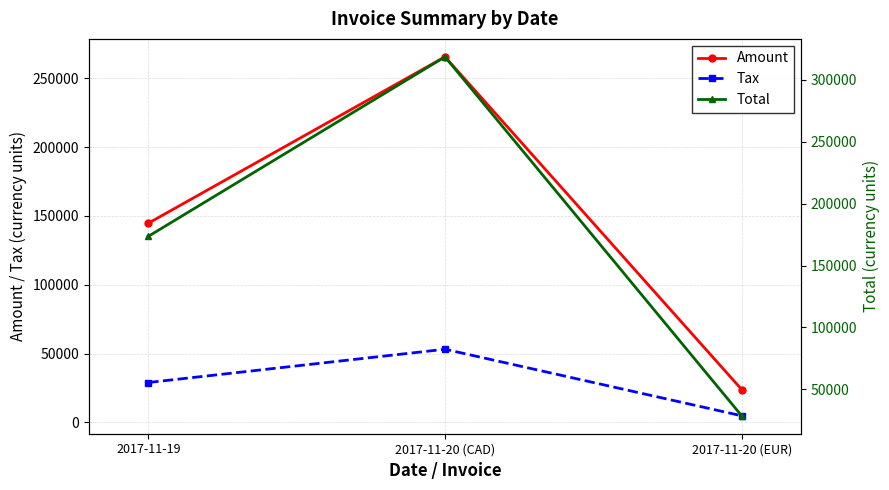

What is the label of the 3rd point from the right?

2017-11-19